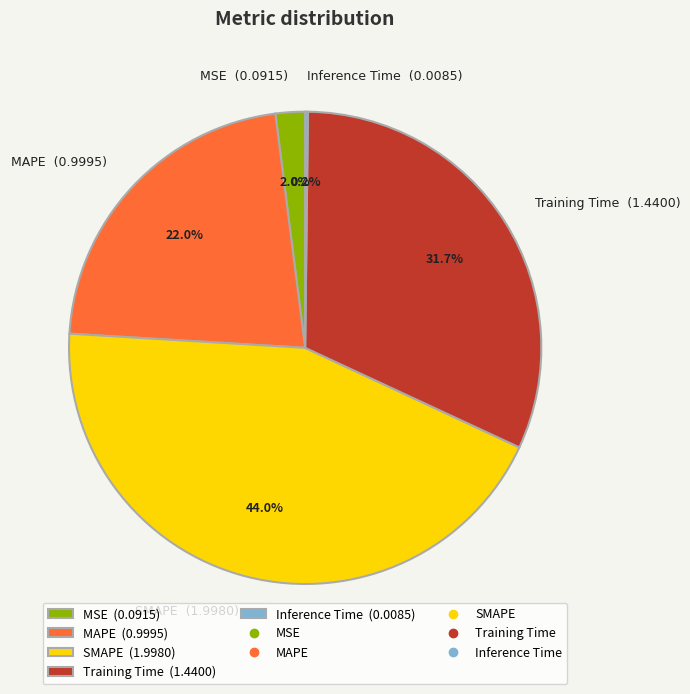

True or false: Training Time accounts for 32% of the total.

True